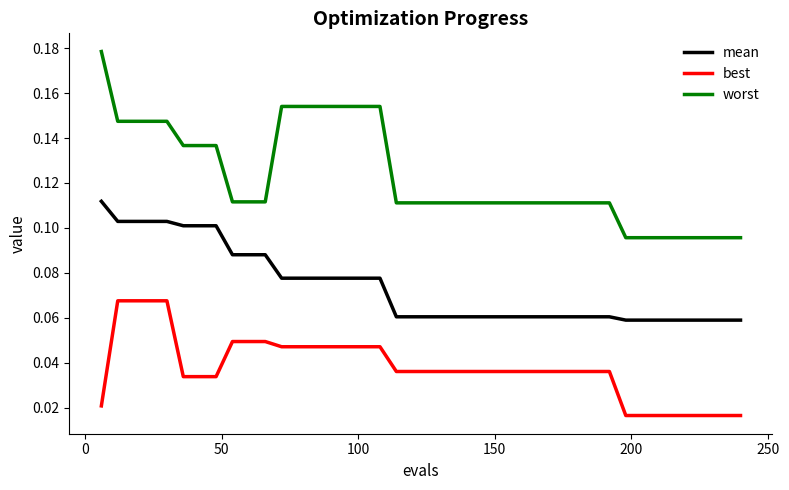

True or false: mean and best intersect in this chart.

False